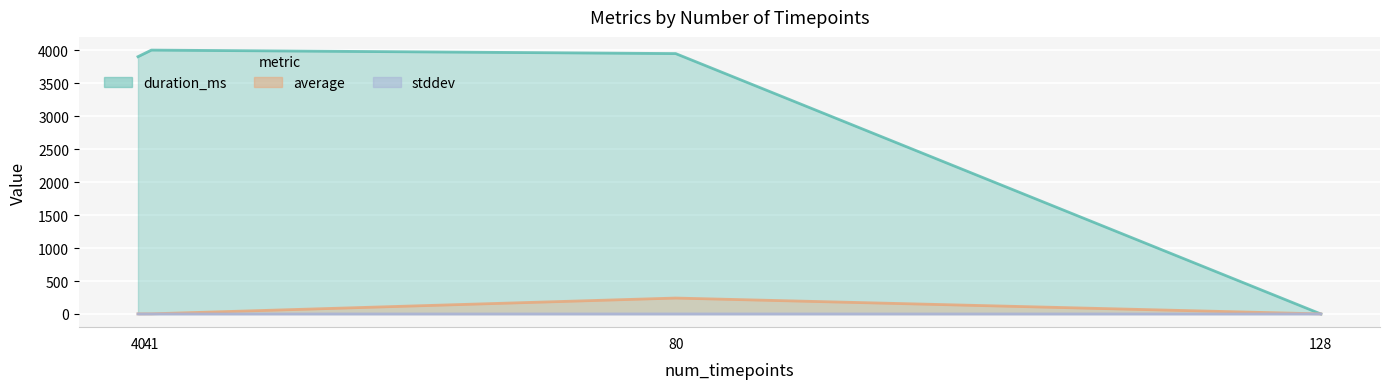

What is the sum of the duration_ms values at 41 and 40?

7904.0